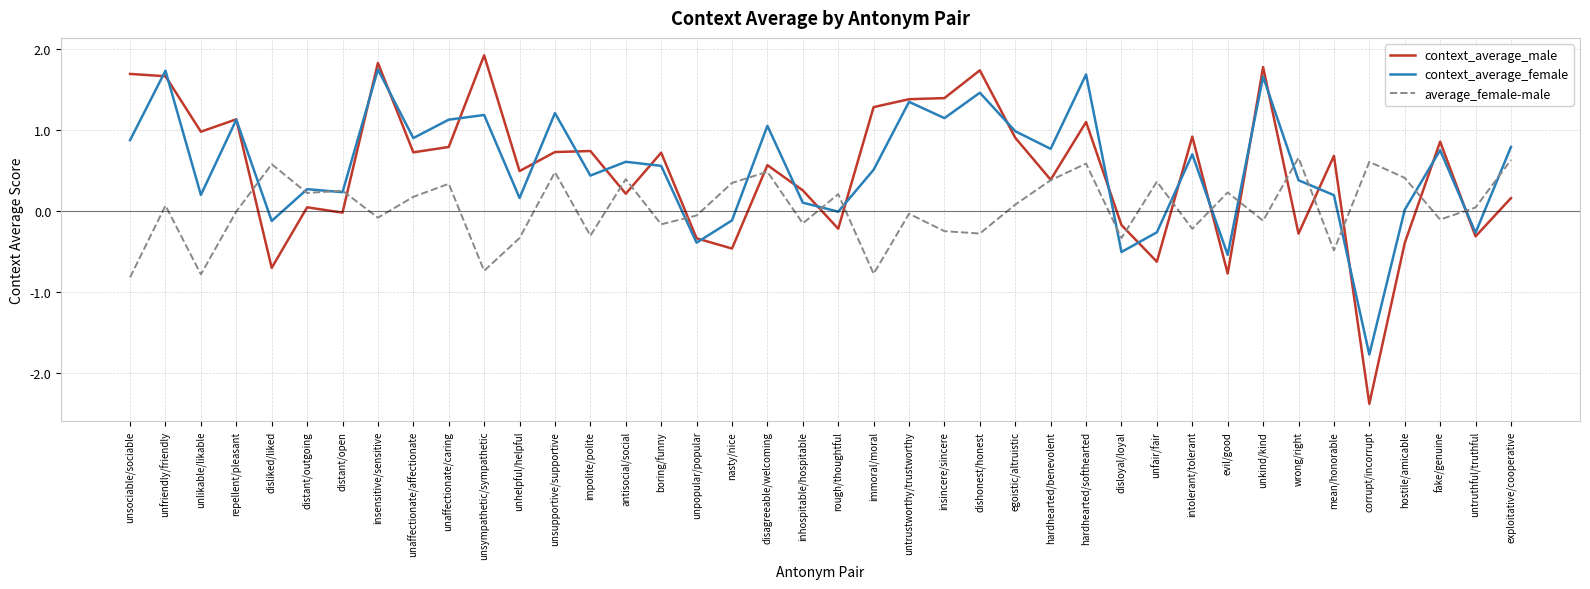

Which series has the widest spread of values?

context_average_male